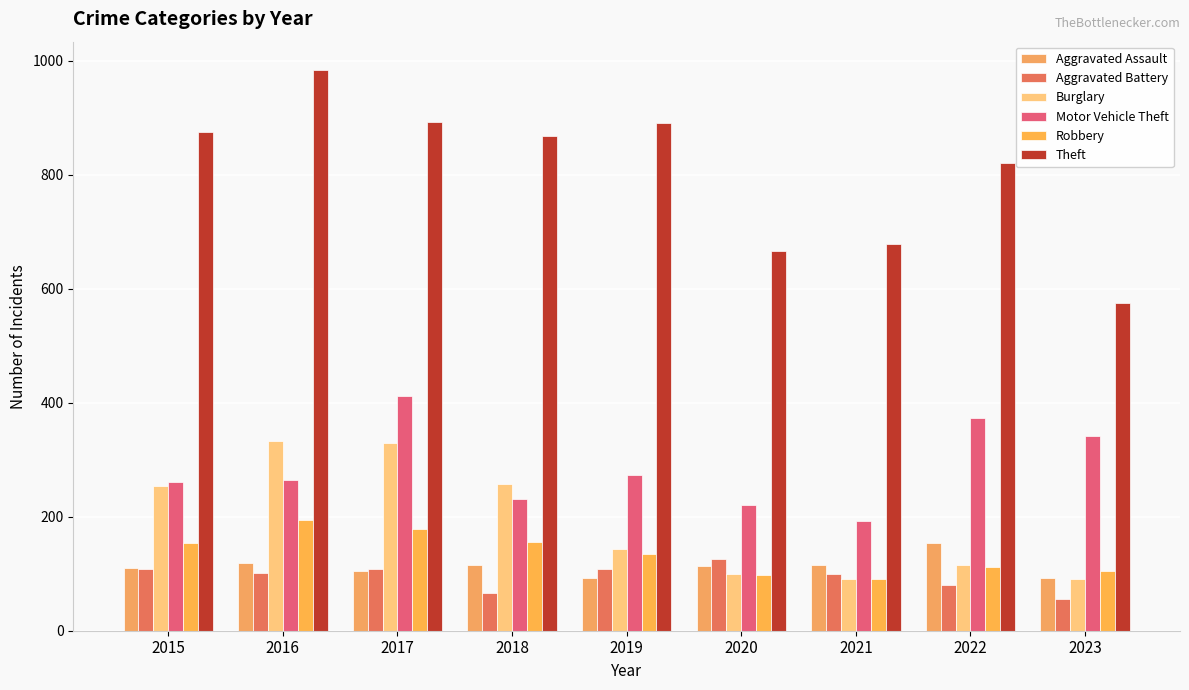

Reading right to left, what are all the values shown in this chart?

Aggravated Assault: 2023=92	2022=154	2021=115	2020=113	2019=92	2018=115	2017=105	2016=118	2015=110
Aggravated Battery: 2023=55	2022=81	2021=100	2020=125	2019=108	2018=67	2017=108	2016=102	2015=108
Burglary: 2023=90	2022=116	2021=90	2020=100	2019=143	2018=257	2017=329	2016=333	2015=254
Motor Vehicle Theft: 2023=341	2022=373	2021=193	2020=221	2019=273	2018=231	2017=411	2016=265	2015=261
Robbery: 2023=105	2022=111	2021=91	2020=97	2019=135	2018=155	2017=178	2016=194	2015=154
Theft: 2023=574	2022=820	2021=678	2020=666	2019=891	2018=868	2017=892	2016=984	2015=874